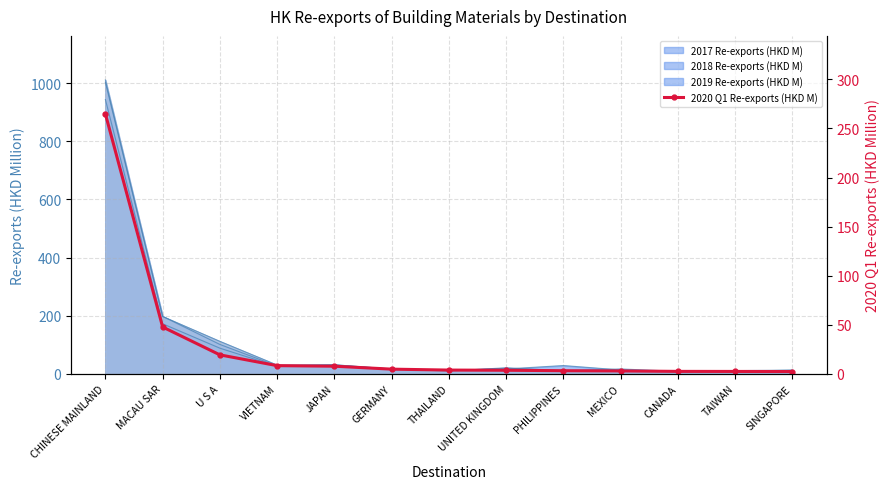

Which has a higher value, GERMANY or PHILIPPINES?

GERMANY